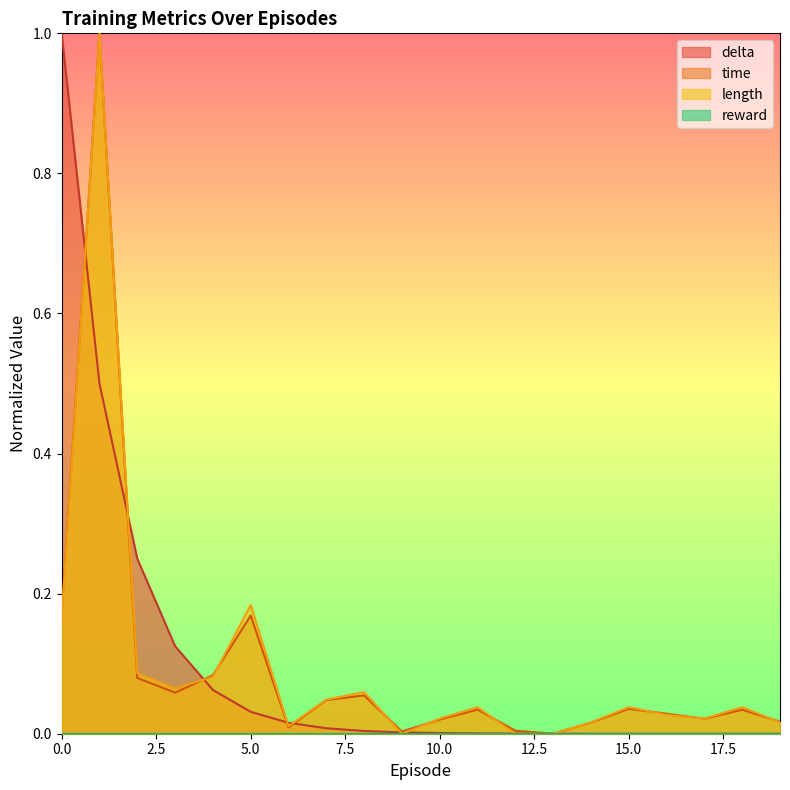

Where is length nearest to the value 0?

9